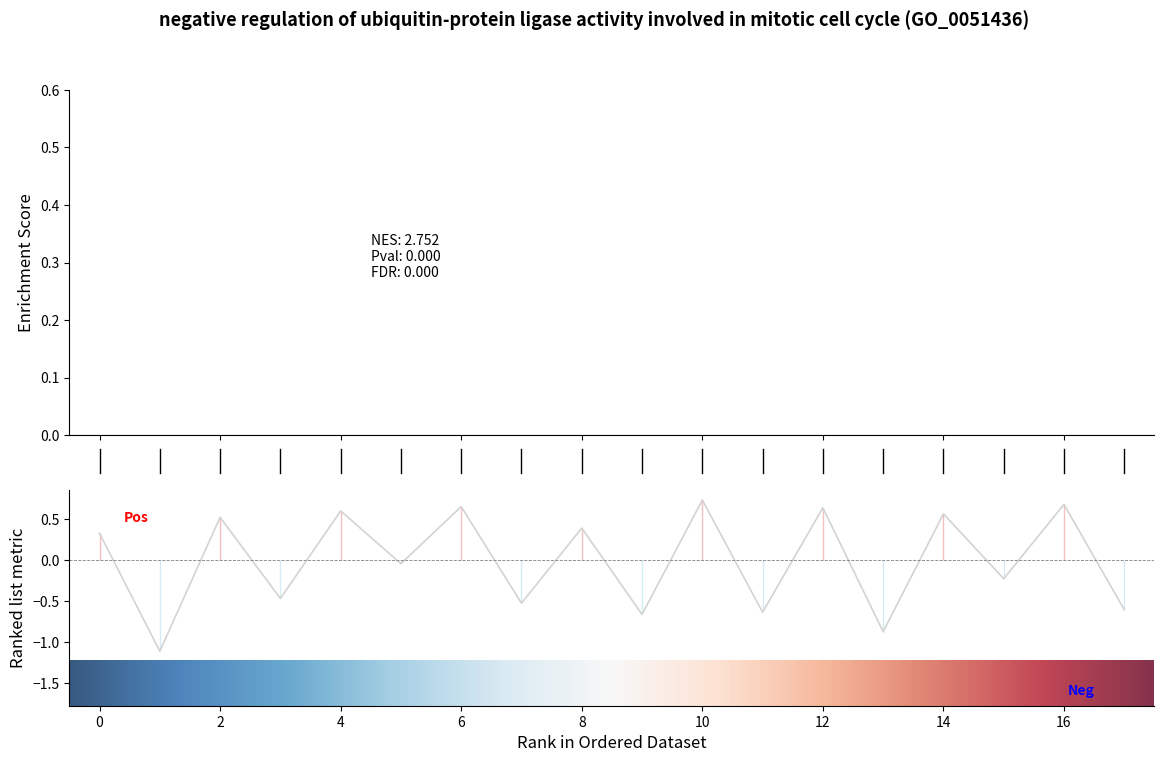

List the labels in order of value, largest first.

10, 16, 6, 12, 4, 14, 2, 8, 0, 5, 15, 3, 7, 17, 11, 9, 13, 1